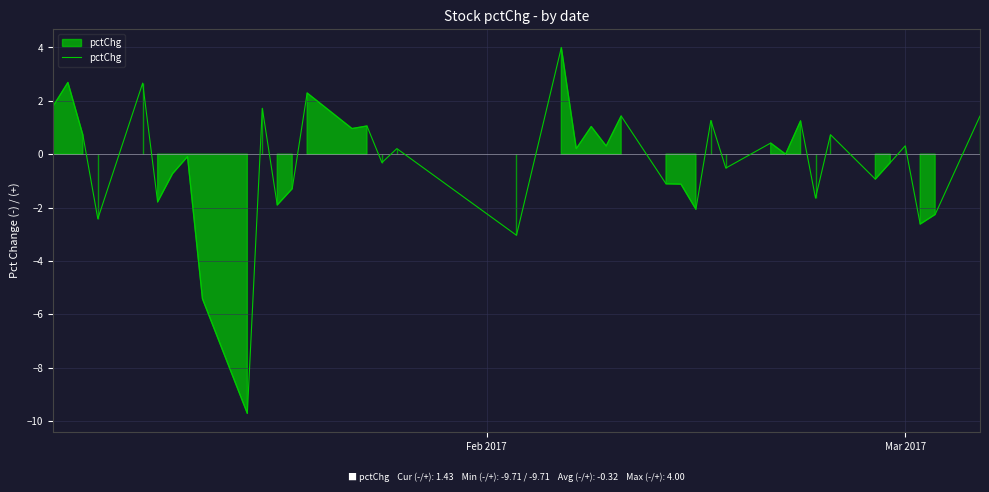

What is the maximum value shown in the chart?

4.0